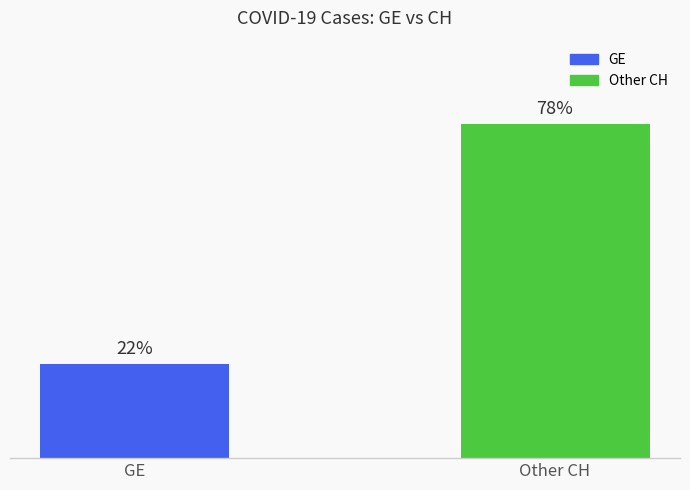

List the labels in order of value, smallest first.

GE, Other CH